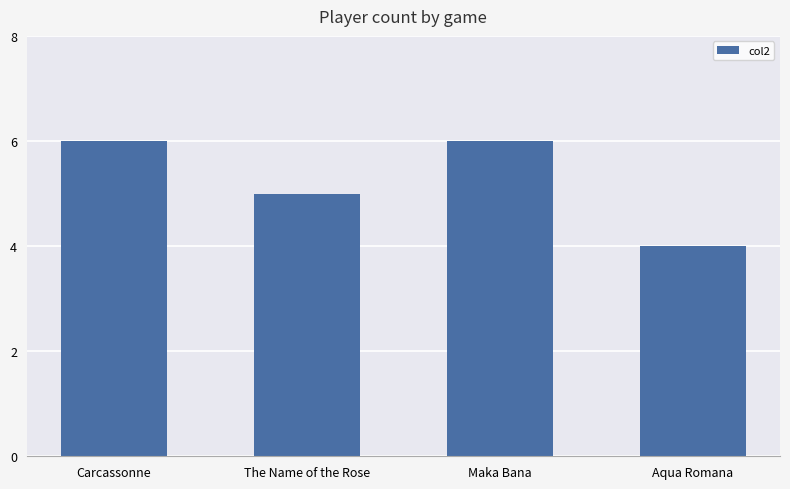

Reading left to right, list all the values displayed in this chart.

6	5	6	4